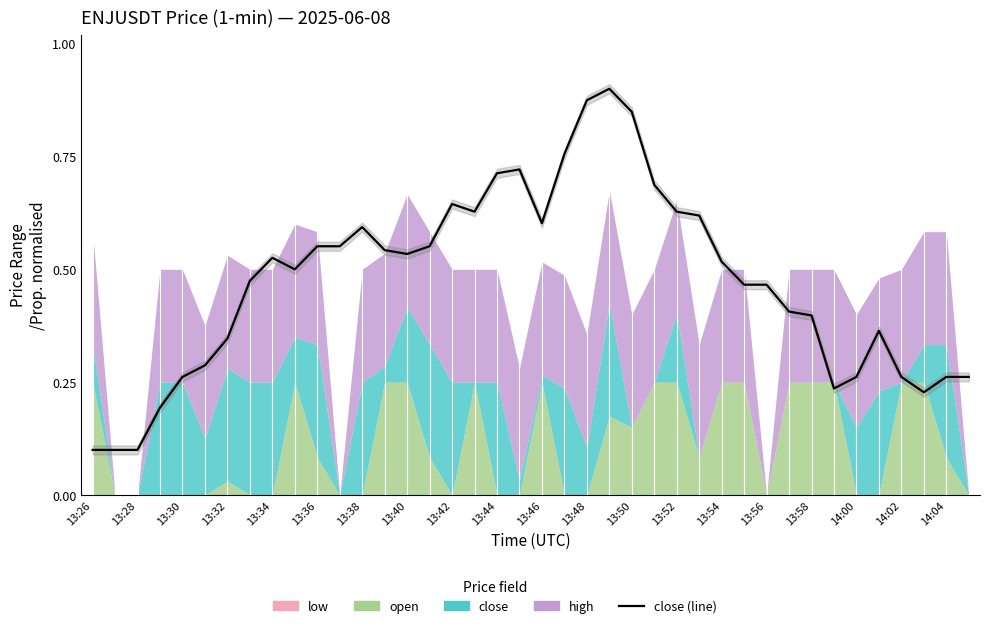

At which label is the value closest to 0?

13:26